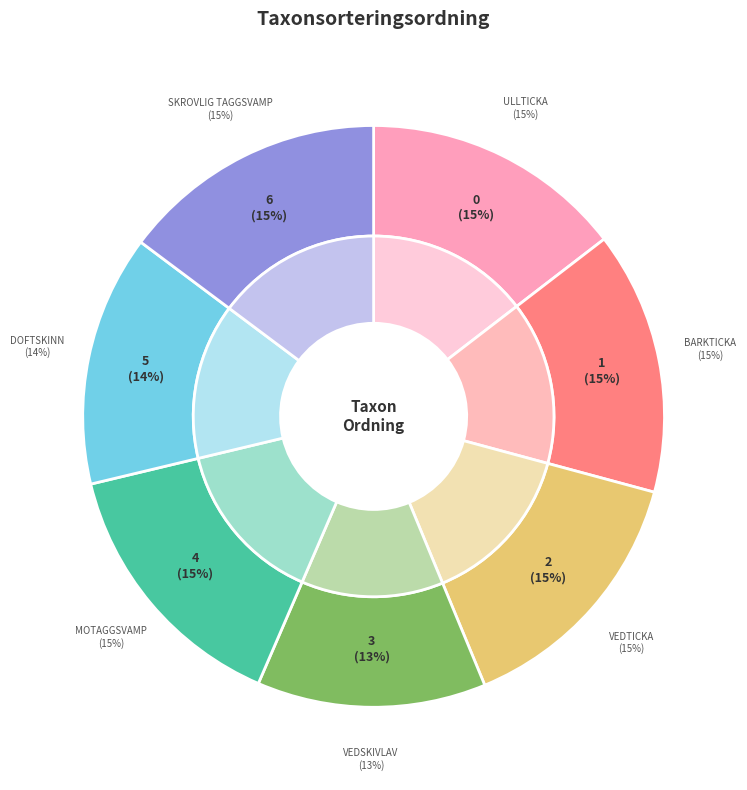

Which slice is the smallest?

Vedskivlav